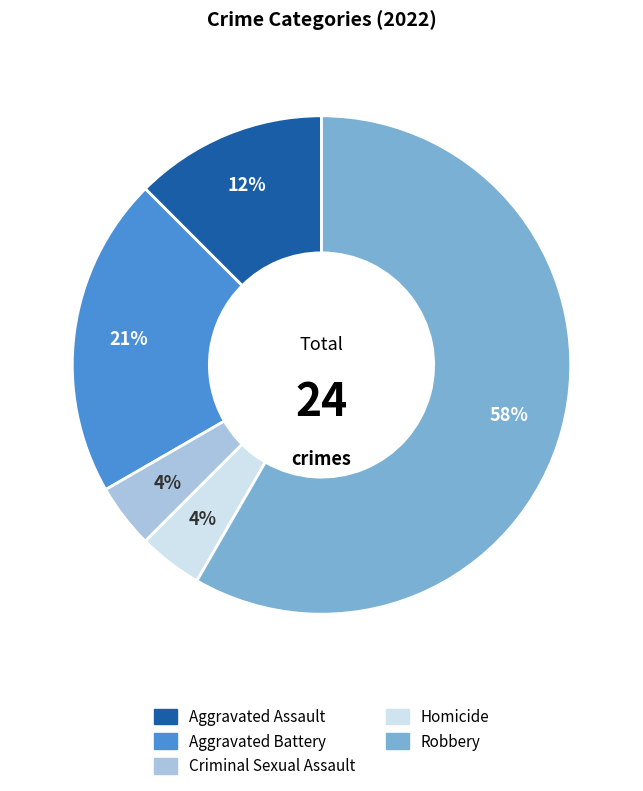

To the nearest percent, what is the average slice percentage?

20%